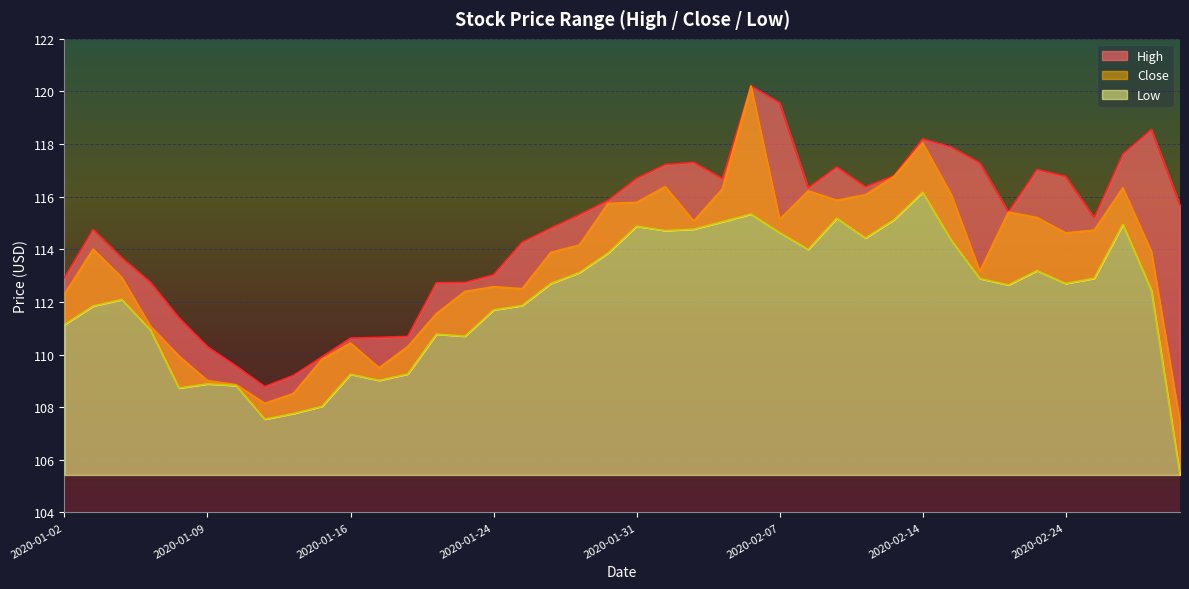

The value of Close at 2020-02-13 is 116.8. True or false?

True